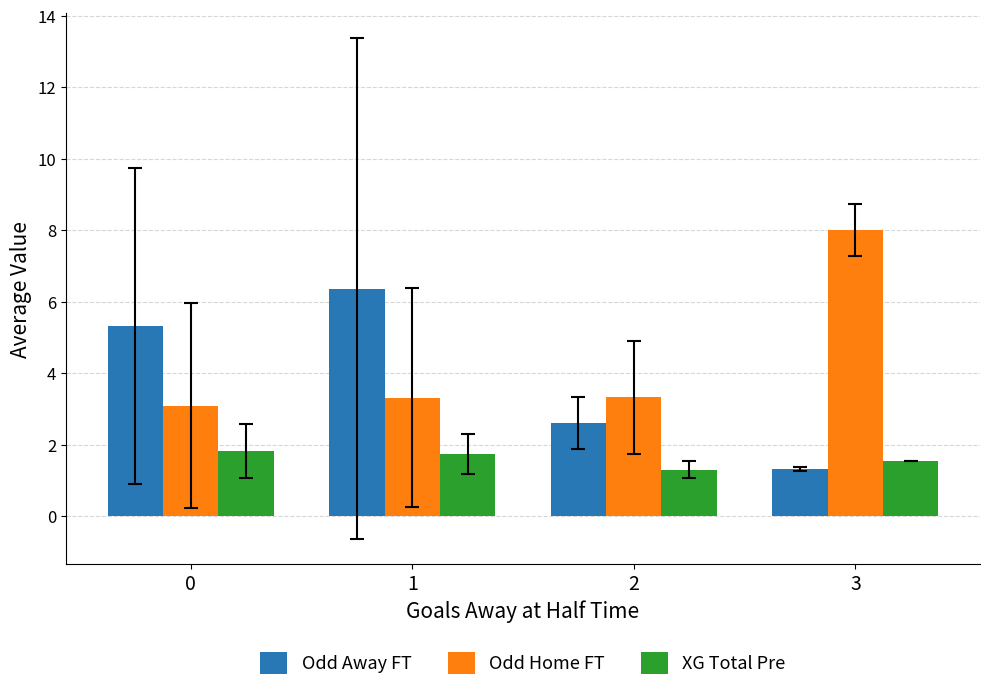

At which category is the sum across all series the highest?

1